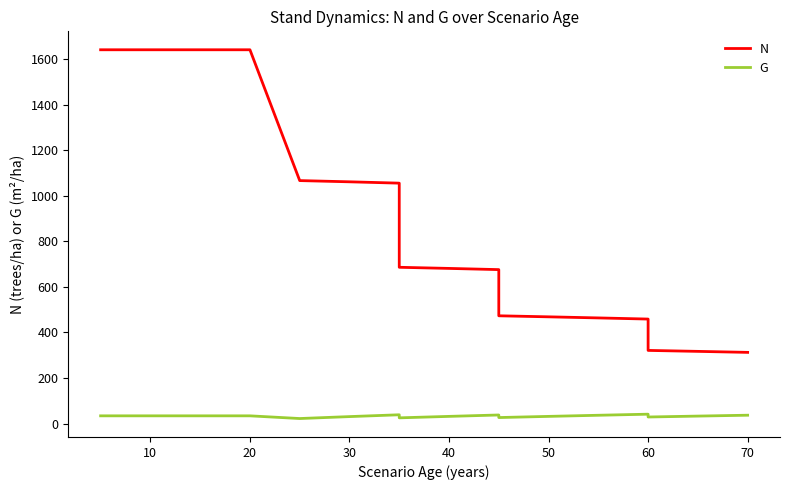

Reading right to left, transcribe all the data shown in this chart.

N: 312.5	316.9	321.1	458.8	463.8	468.5	473.1	675.8	681.1	686.0	1055.5	1061.3	1066.7	1641.1	1641.1	1641.1	1641.1	1641.1
G: 36.6	32.8	28.8	41.1	36.4	31.5	26.3	37.6	31.5	25.1	38.5	30.5	22.0	33.9	33.9	33.9	33.9	33.9